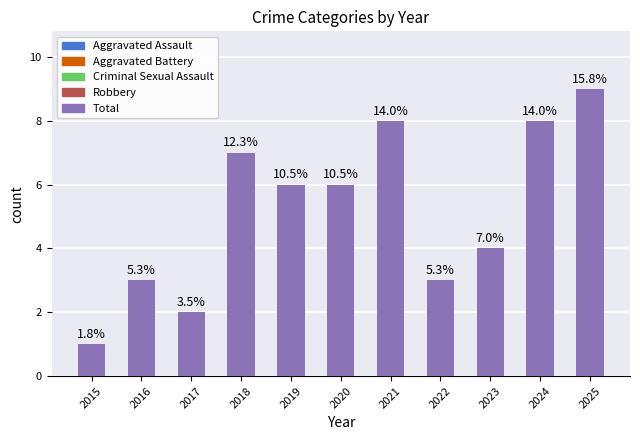

Are the bars horizontal?

No